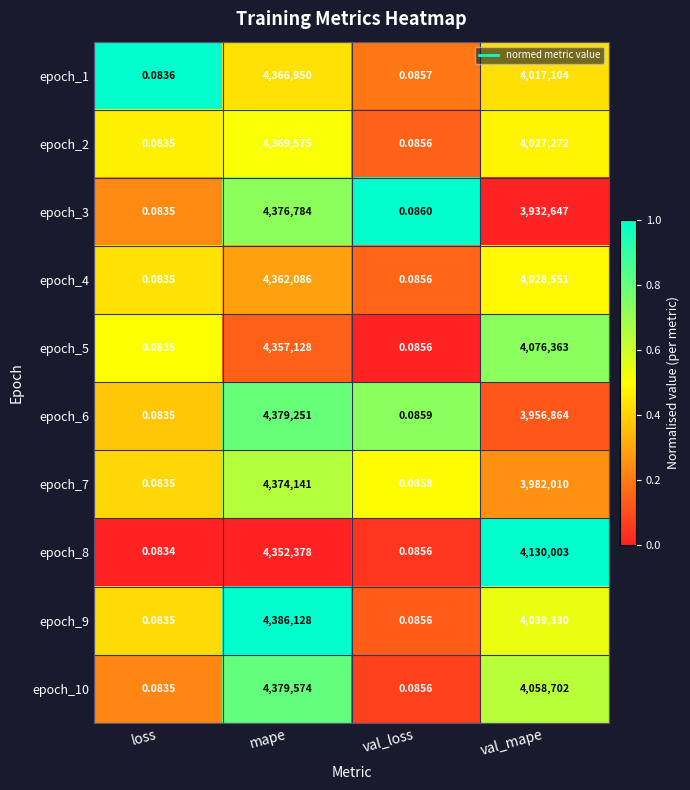

Which label corresponds to the largest value in the chart?

mape